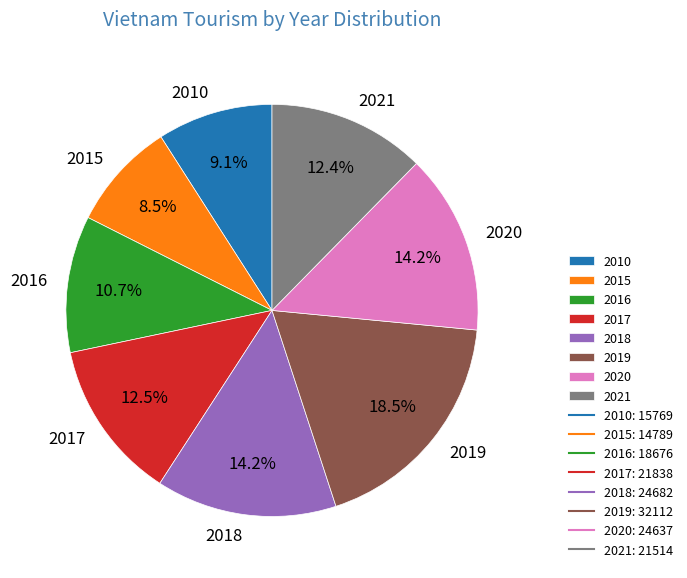

What percentage is the 2021 slice, to the nearest percent?

12%